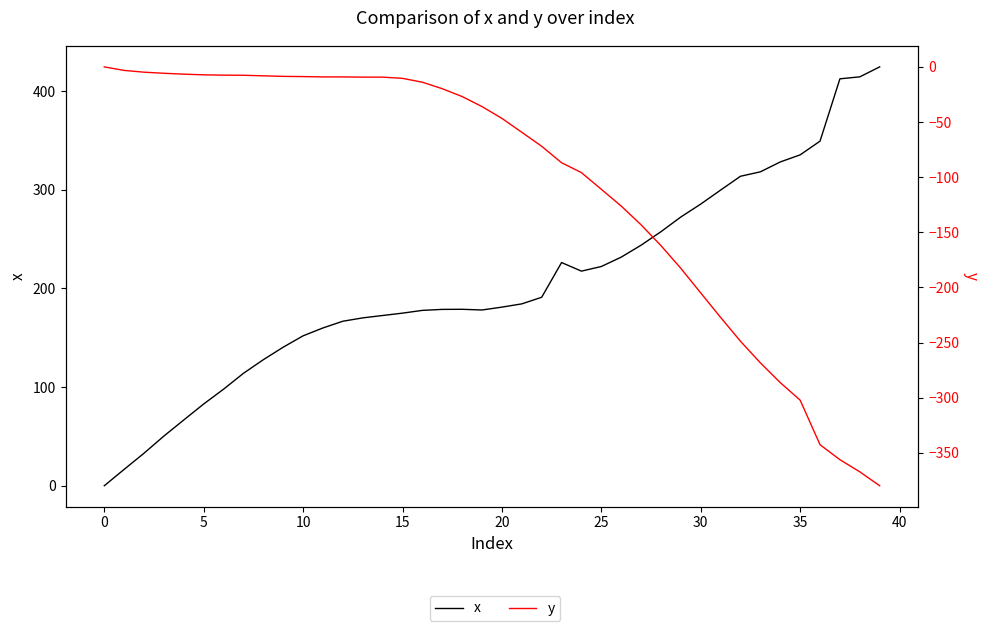

What is the difference between the highest and lowest values at 14?

181.9